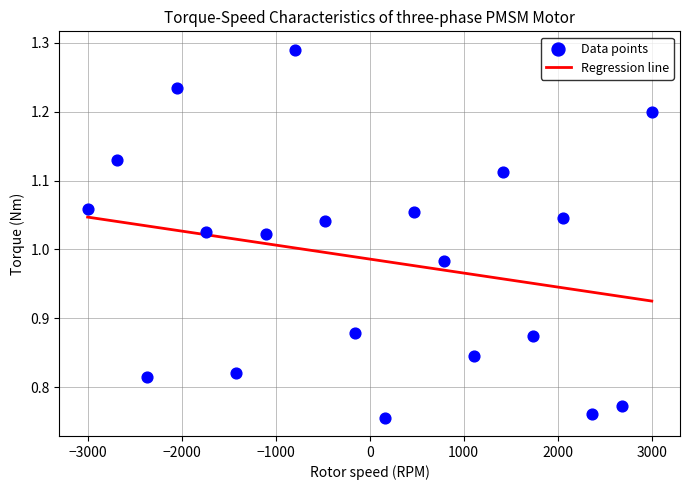

What is the range of X values (max minus min)?

6000.0